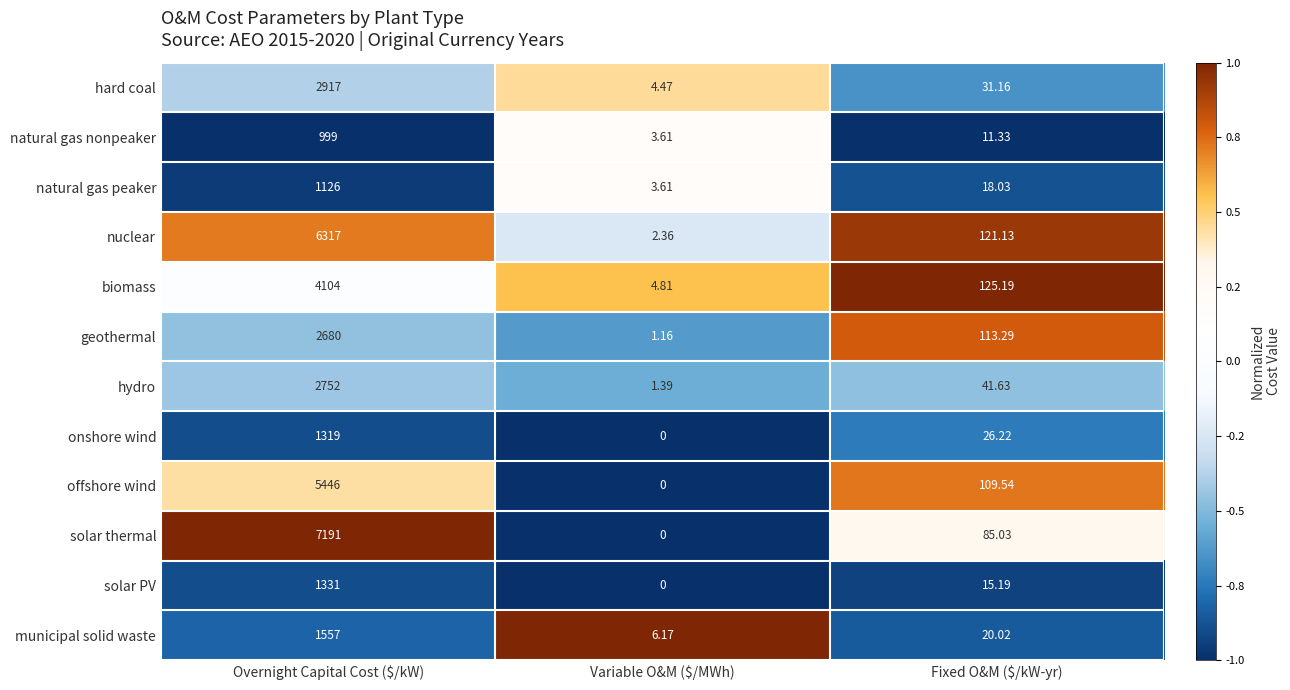

Which label corresponds to the largest value in the chart?

Overnight Capital Cost ($/kW)